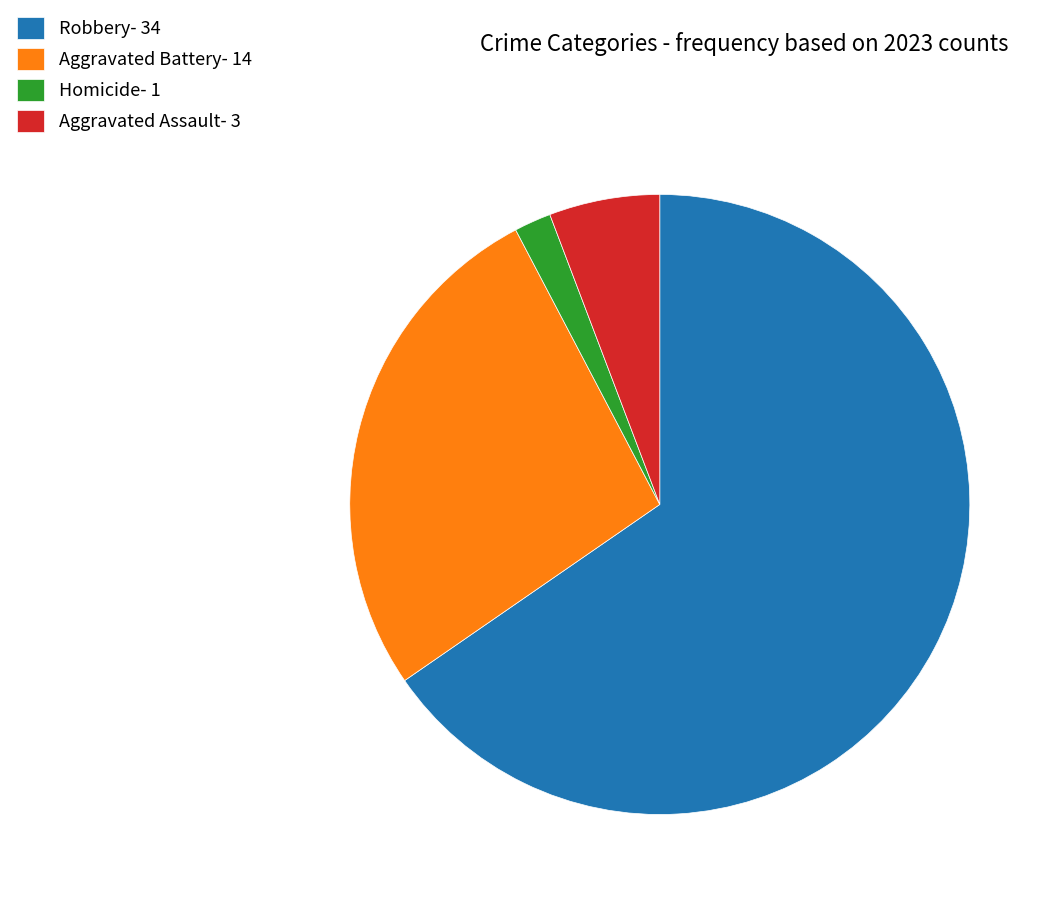

Do Homicide- 1 and Robbery- 34 together represent more than half of the pie?

Yes